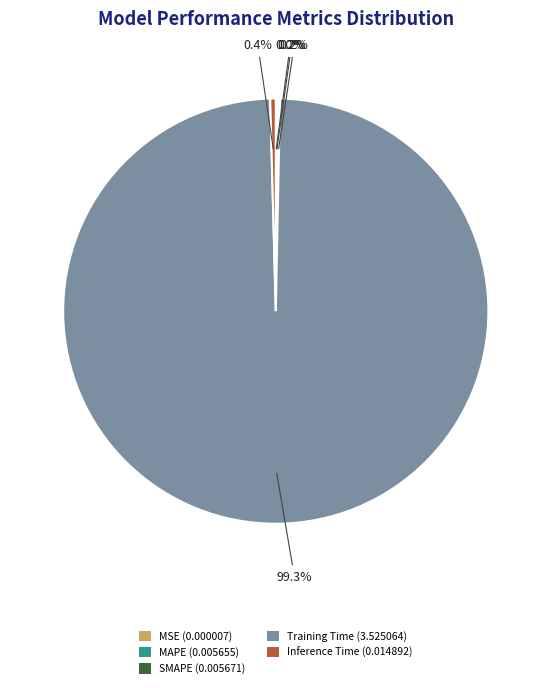

To the nearest percent, what is the average slice percentage?

20%